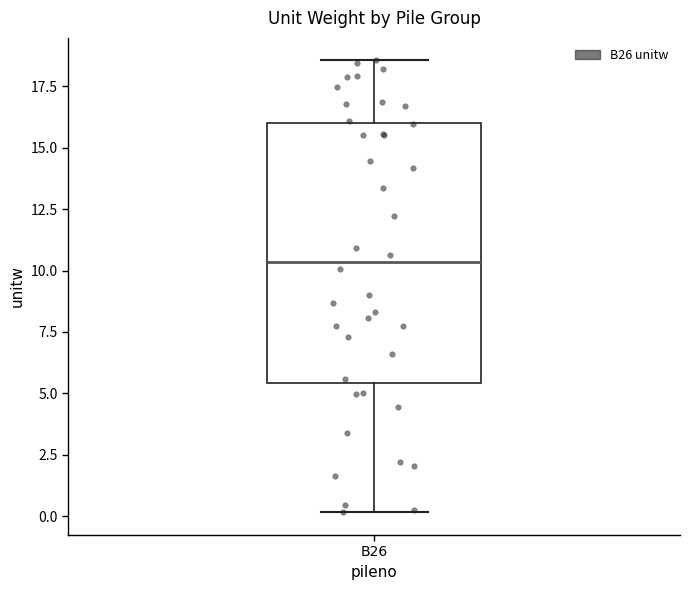

Read this box plot against the y-axis: the position of the median line, the range covered by the box, and the ends of both whiskers. The values are not printed on the chart, so give them approximately, as read against the axis.

median 10.5, box 5.5 to 16.0, whiskers 0.0 to 18.5